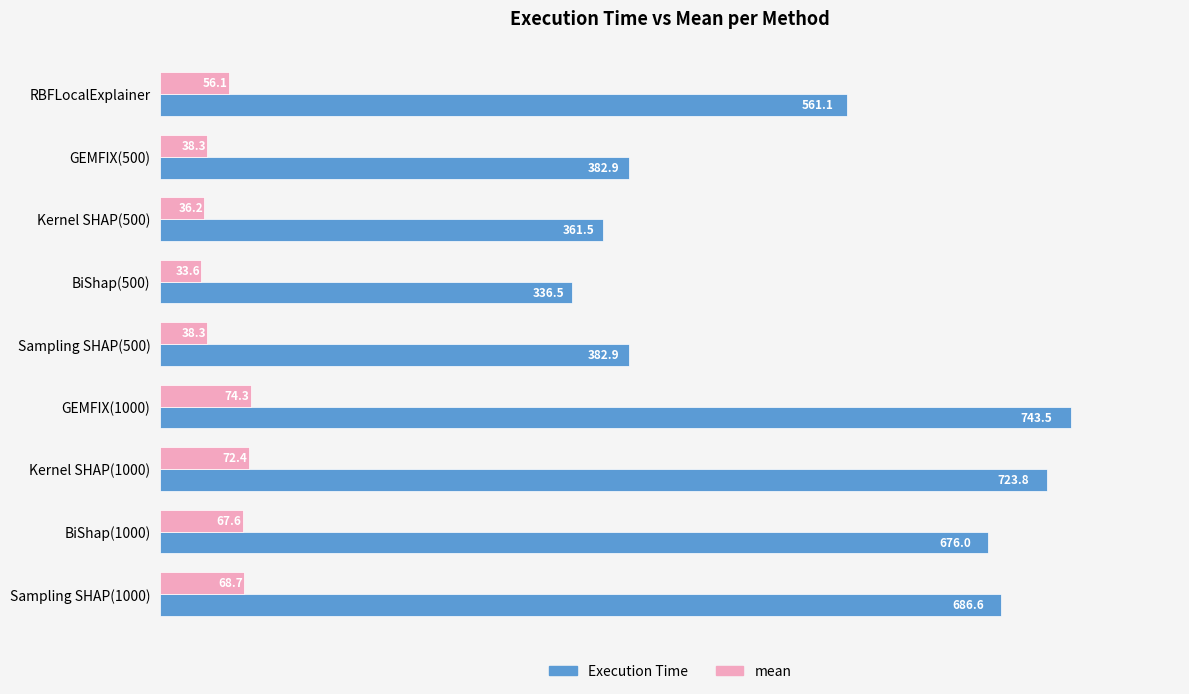

List the series in order of their peak value, lowest first.

mean, Execution Time